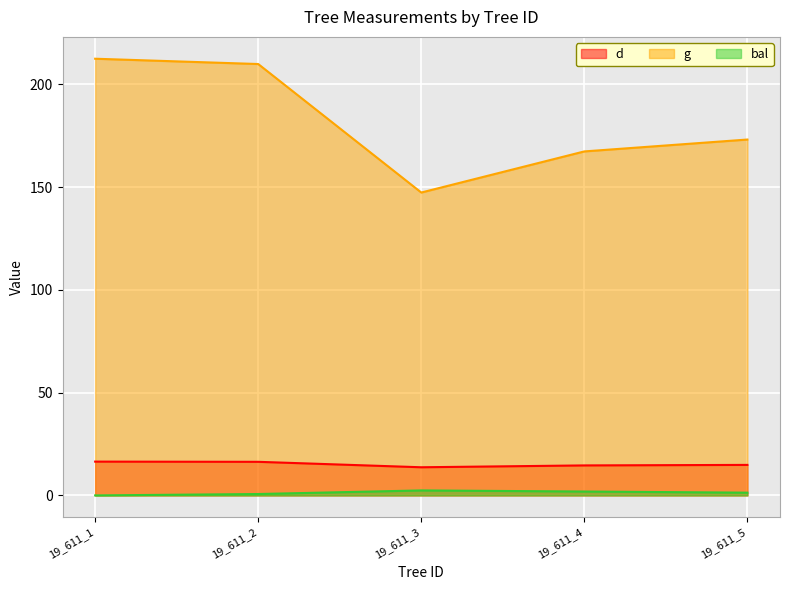

Between 19_611_1 and 19_611_2, which series saw the biggest shift?

g